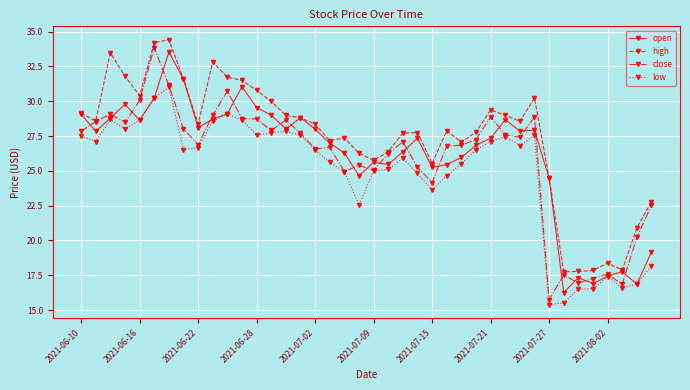

Which series has the largest total across all categories?

high